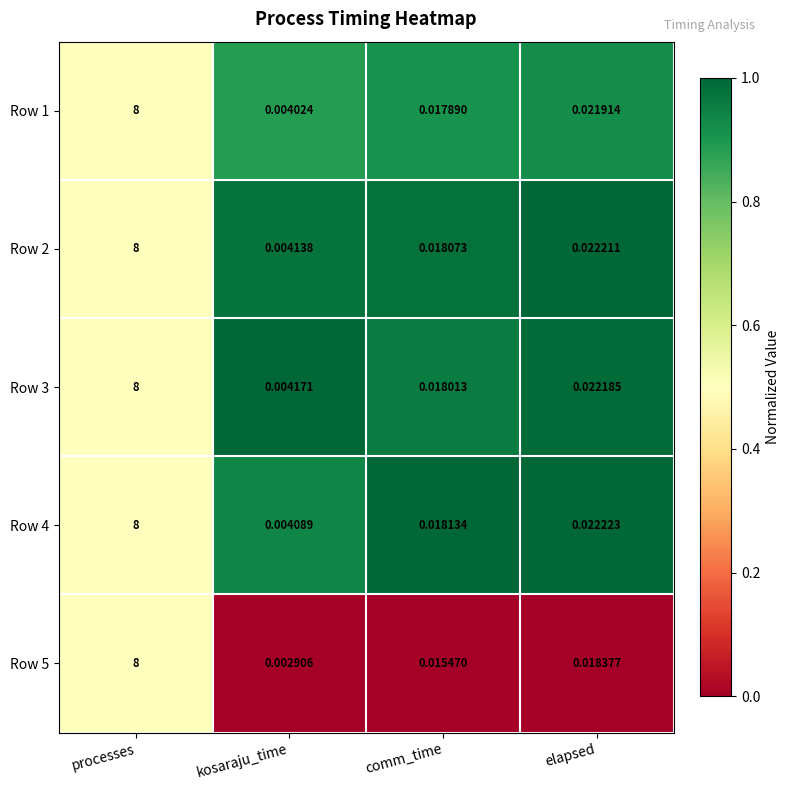

Which label corresponds to the smallest value in the chart?

kosaraju_time